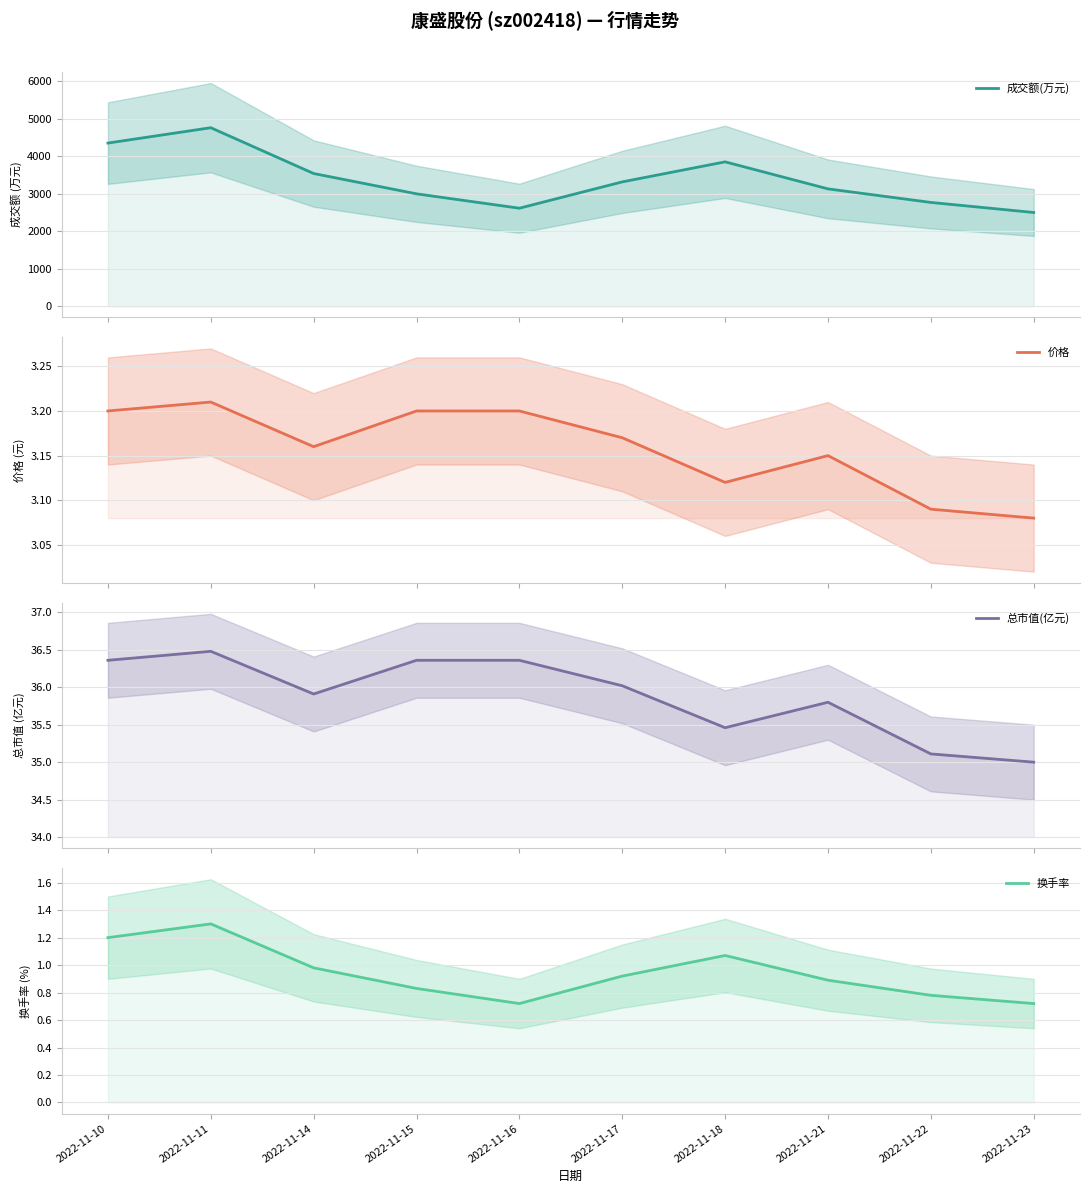

True or false: 换手率 and 总市值(亿元) cross at least once.

False